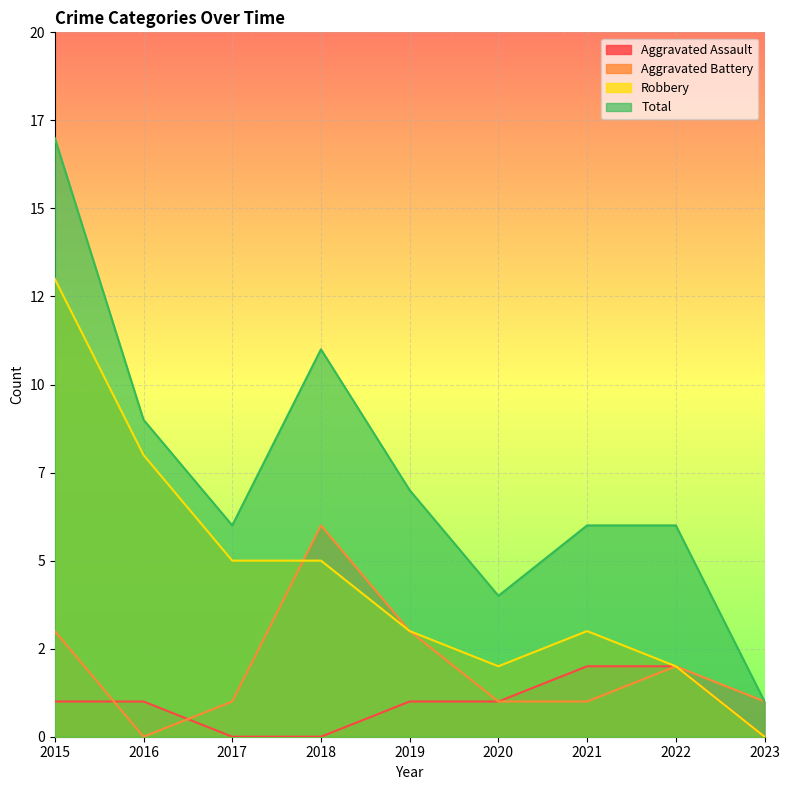

Reading right to left, what are all the values shown in this chart?

Aggravated Assault: 2023=0	2022=2	2021=2	2020=1	2019=1	2018=0	2017=0	2016=1	2015=1
Aggravated Battery: 2023=1	2022=2	2021=1	2020=1	2019=3	2018=6	2017=1	2016=0	2015=3
Robbery: 2023=0	2022=2	2021=3	2020=2	2019=3	2018=5	2017=5	2016=8	2015=13
Total: 2023=1	2022=6	2021=6	2020=4	2019=7	2018=11	2017=6	2016=9	2015=17